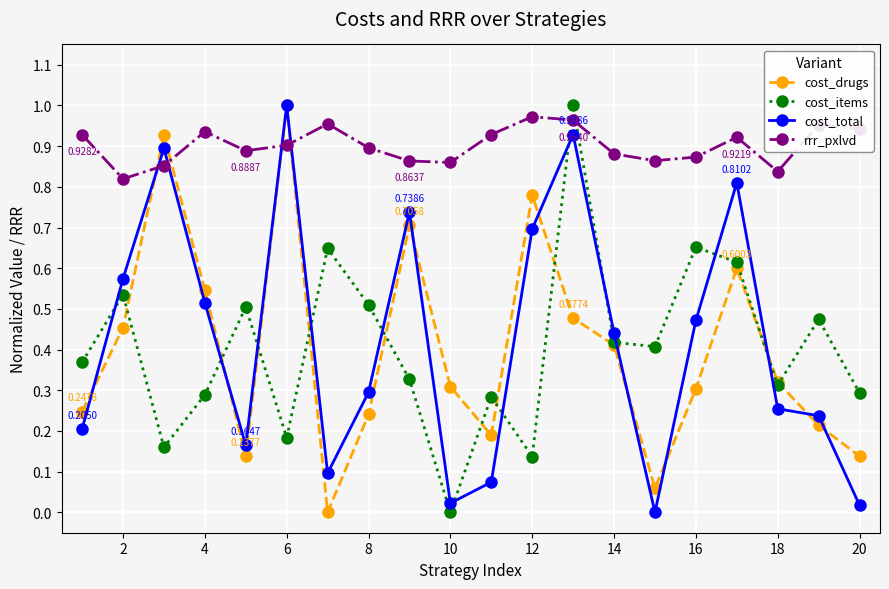

Is this an area chart (filled region under the line)?

No